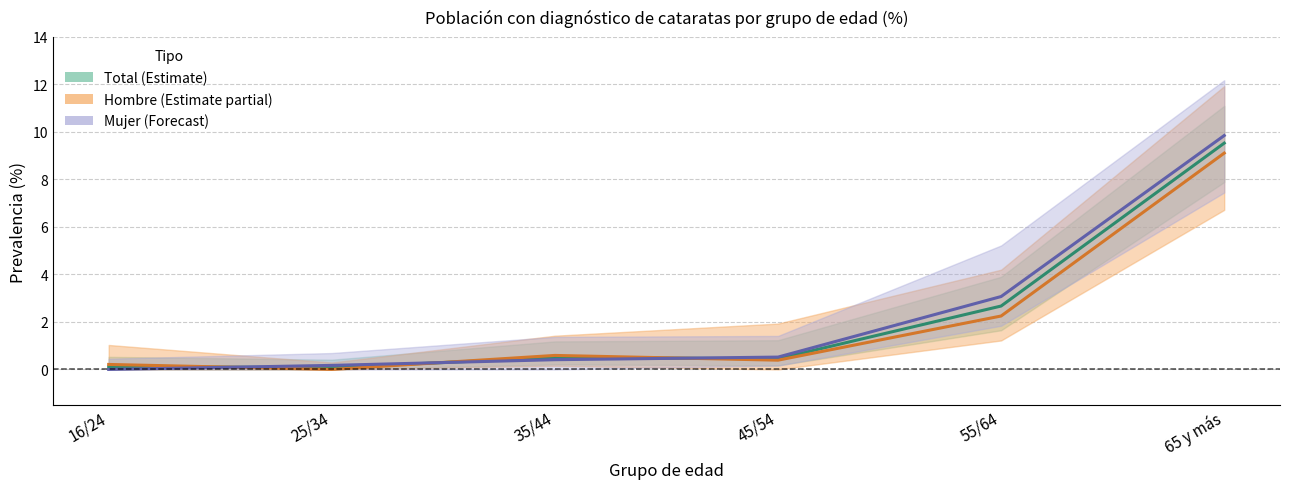

Rank the series by their average value, from lowest to highest.

Hombre (Estimación puntual), Total (Estimación puntual), Mujer (Estimación puntual)